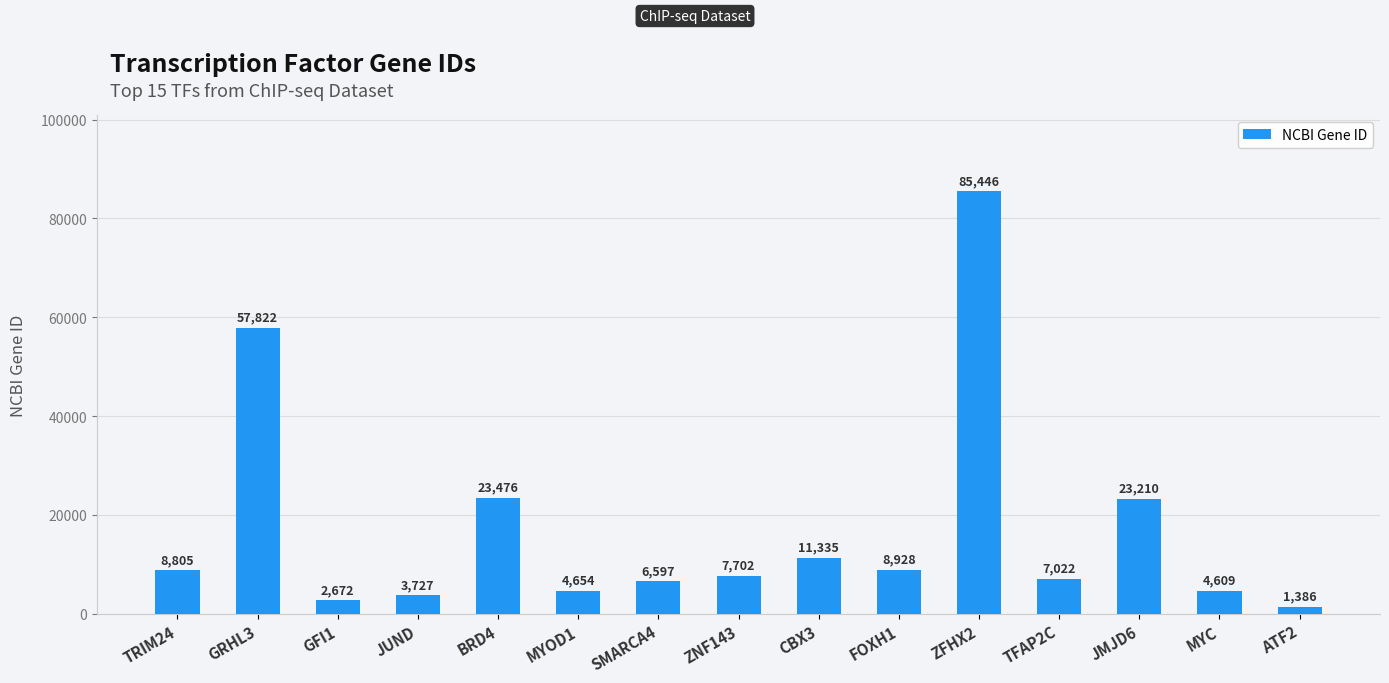

What is the sum of all values?

257391